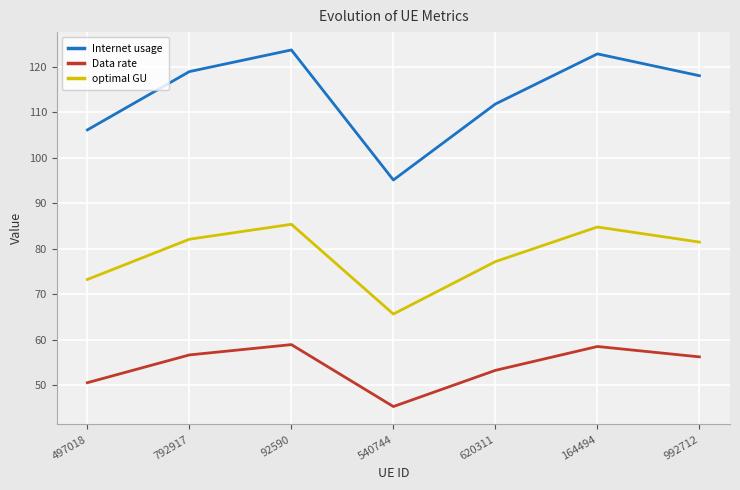

Reading left to right, transcribe all the data shown in this chart.

Internet usage: 106.1	118.9	123.7	95.1	111.8	122.8	118.0
Data rate: 50.5	56.6	58.9	45.3	53.2	58.5	56.2
optimal GU: 73.2	82.0	85.3	65.6	77.1	84.7	81.4